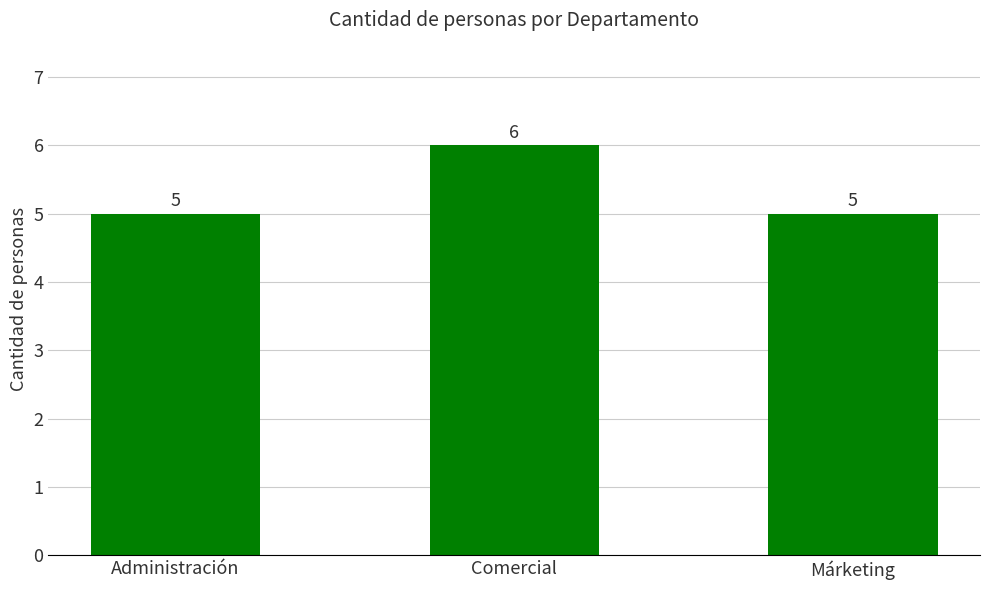

What is the sum of all values?

16